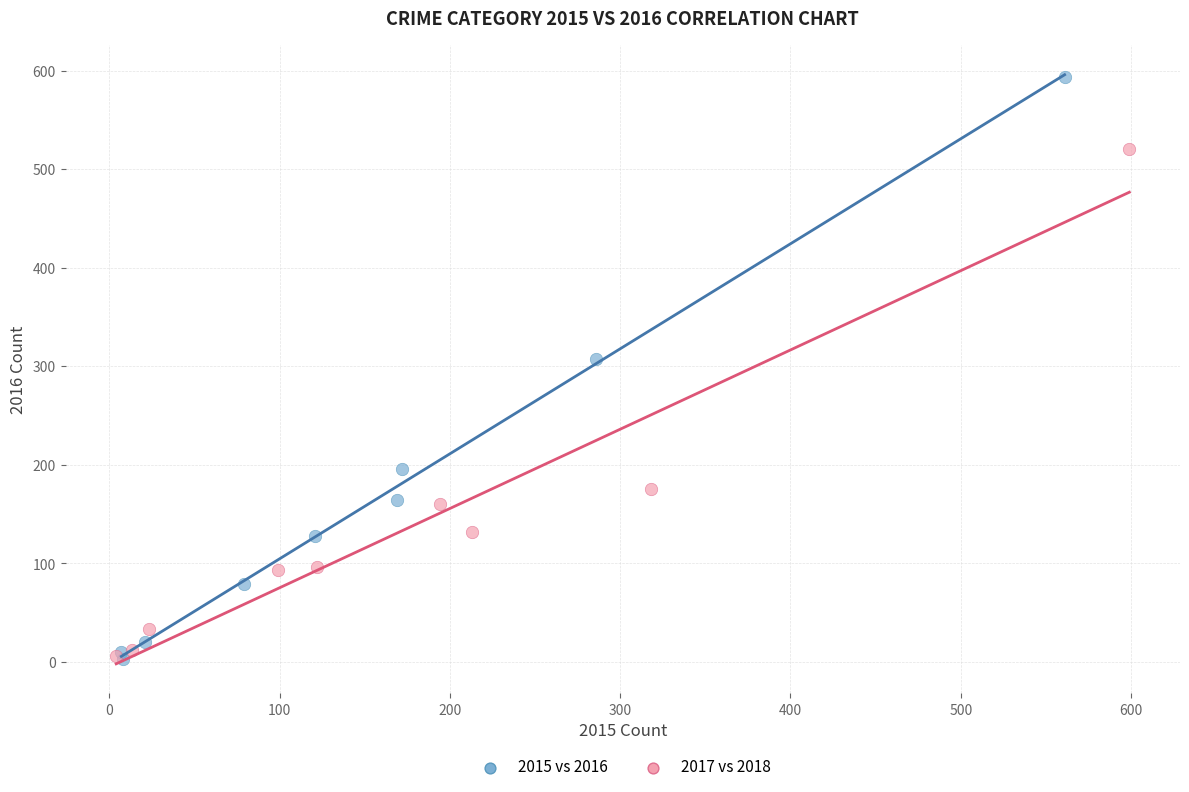

Which series has the widest spread of Y values?

2015 vs 2016